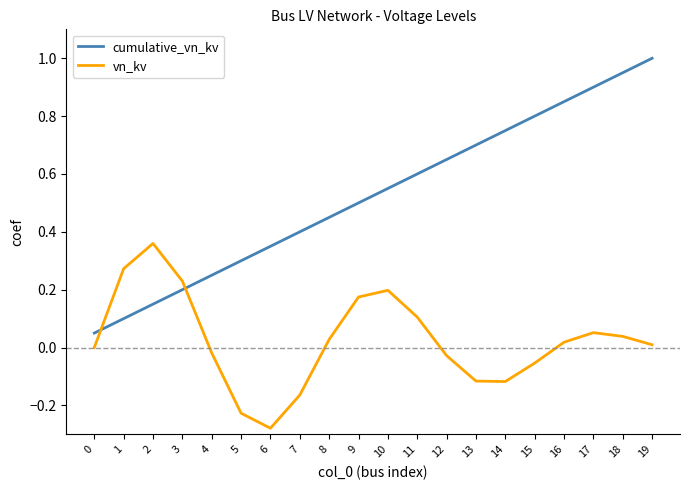

At which label does vn_kv reach its minimum?

6